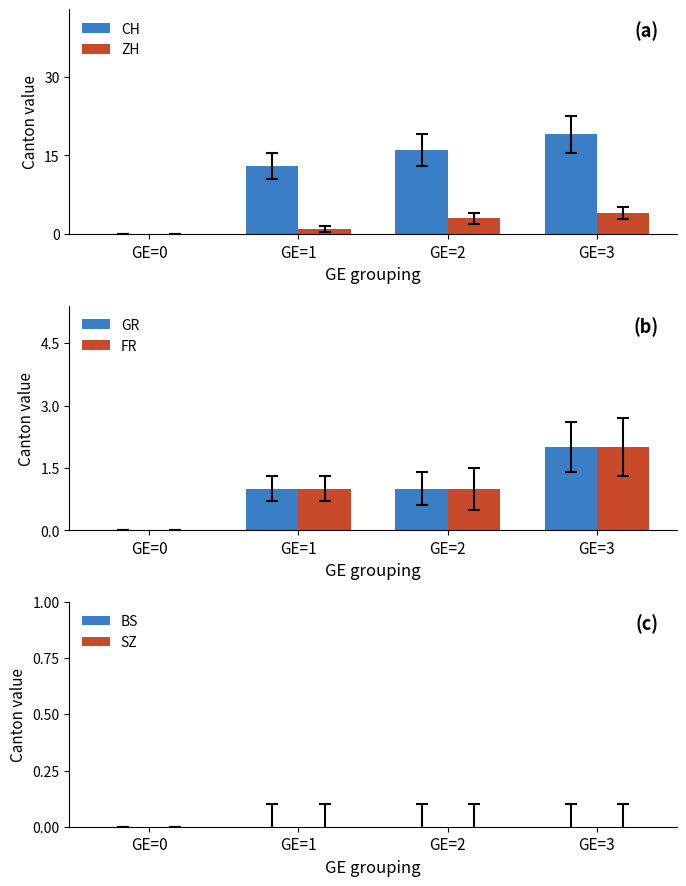

Reading right to left, transcribe all the data shown in this chart.

CH: GE=3=19	GE=2=16	GE=1=13	GE=0=0
ZH: GE=3=4	GE=2=3	GE=1=1	GE=0=0
GR: GE=3=2	GE=2=1	GE=1=1	GE=0=0
FR: GE=3=2	GE=2=1	GE=1=1	GE=0=0
BS: GE=3=0	GE=2=0	GE=1=0	GE=0=0
SZ: GE=3=0	GE=2=0	GE=1=0	GE=0=0